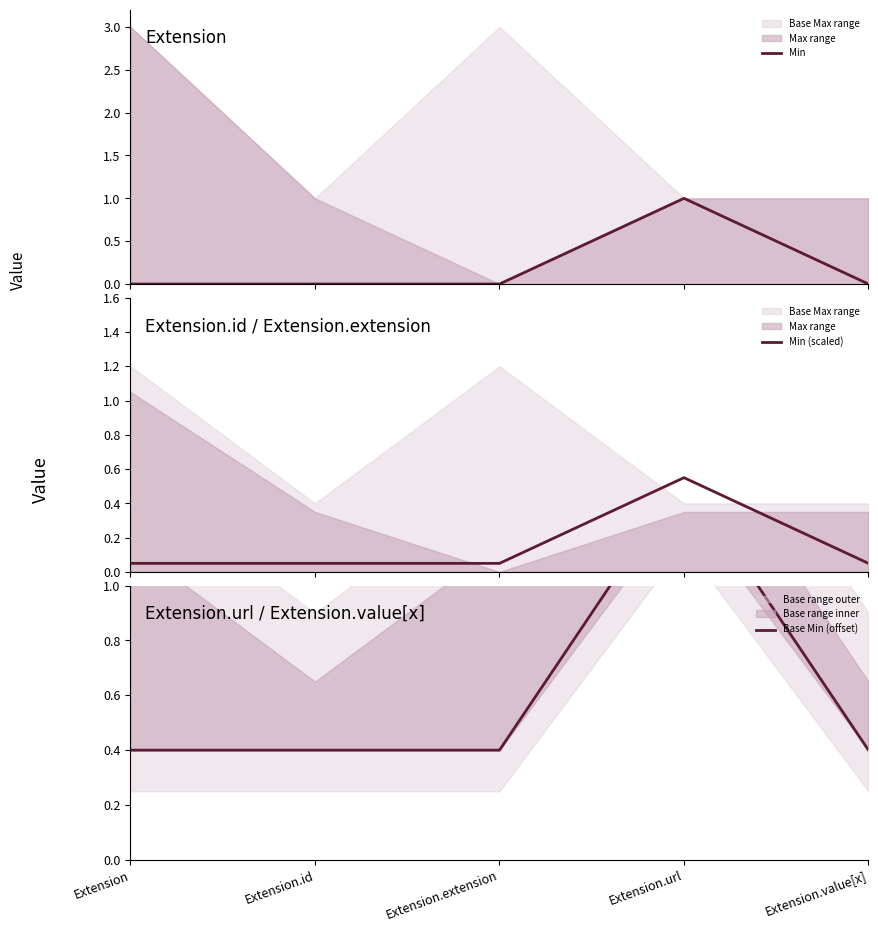

Reading left to right, list all the values displayed in this chart.

Min: 0.0	0.0	0.0	1.0	0.0
Min (scaled): 0.1	0.1	0.1	0.6	0.1
Base Min (offset): 0.4	0.4	0.4	1.4	0.4